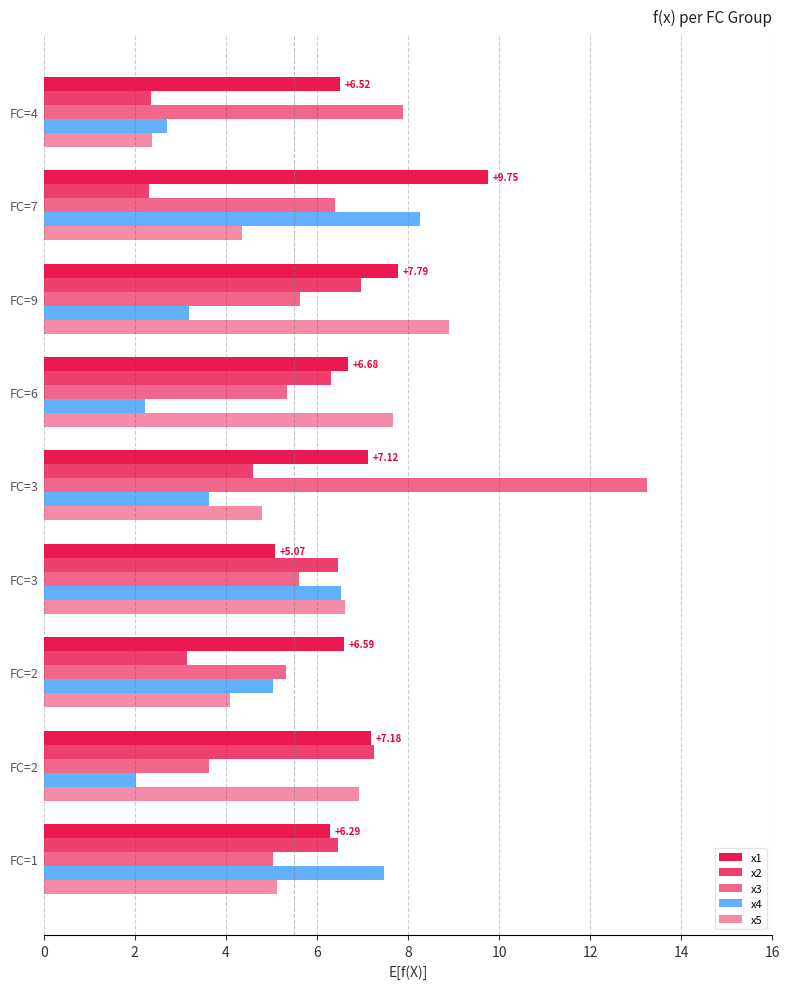

How many values in the x5 series are below 5?

4